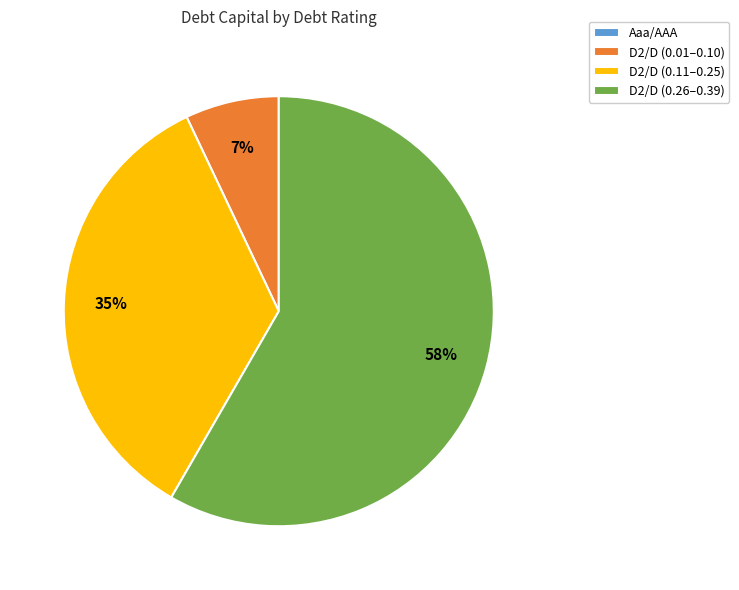

Which has a higher value, D2/D (0.01–0.10) or D2/D (0.26–0.39)?

D2/D (0.26–0.39)